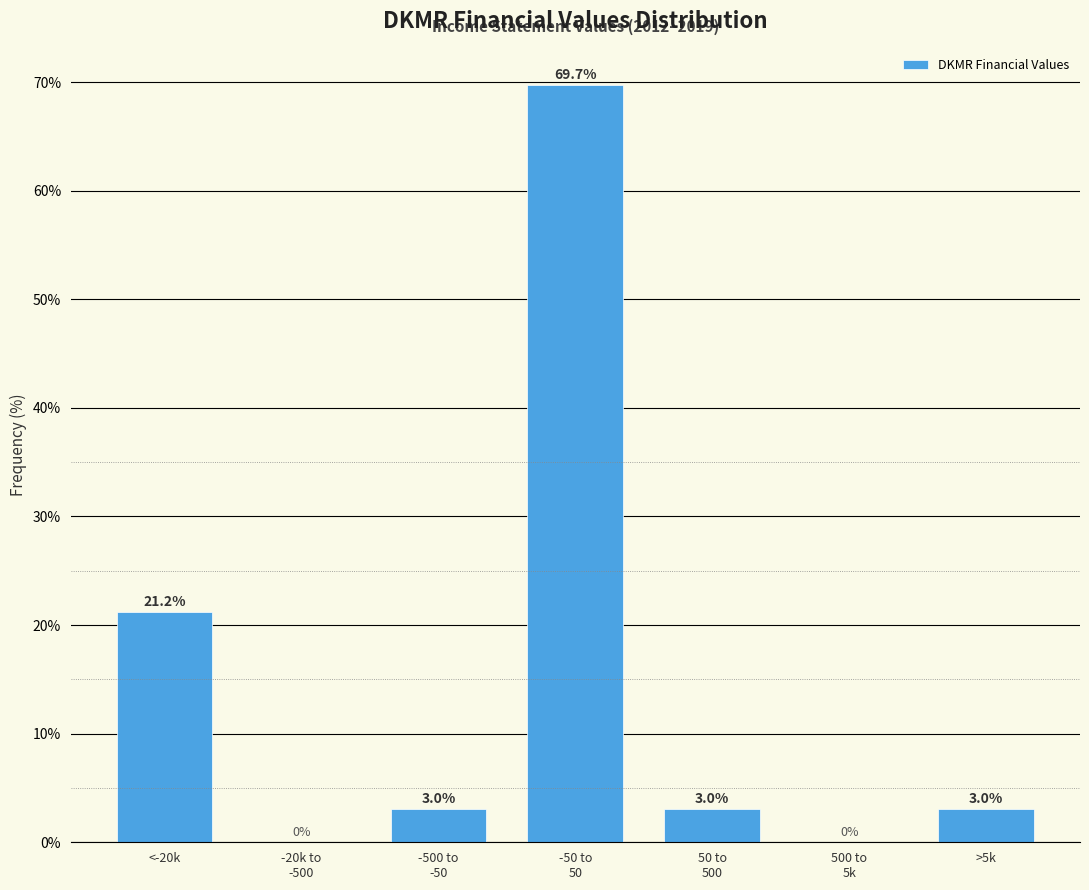

What is the greatest value displayed?

69.7